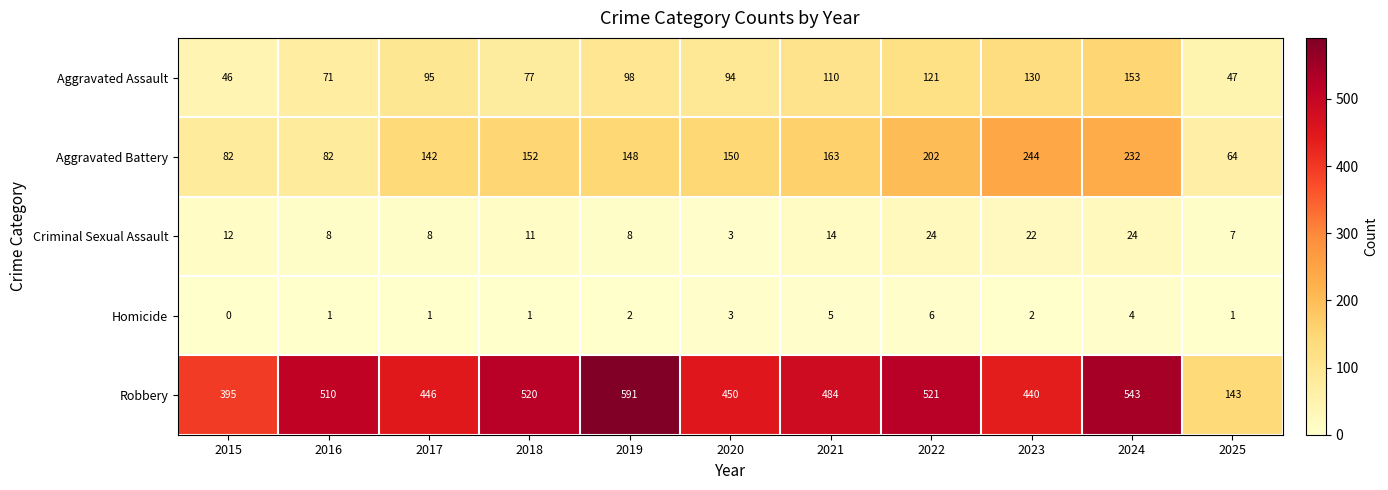

Which series has the widest spread of values?

Robbery